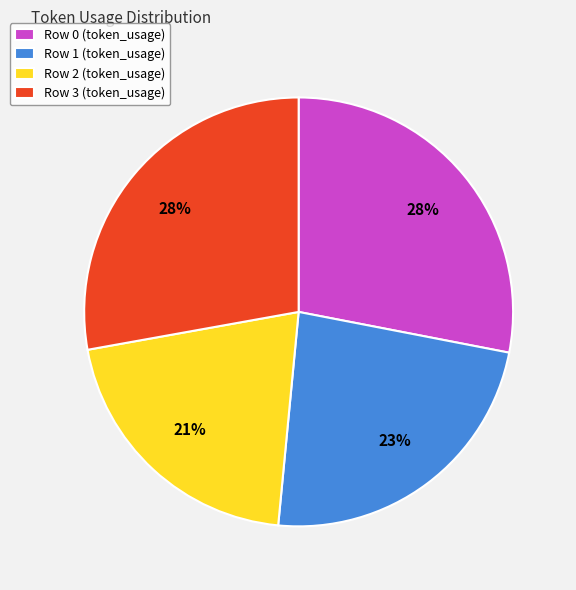

Which category has the smallest portion of the pie?

Row 2